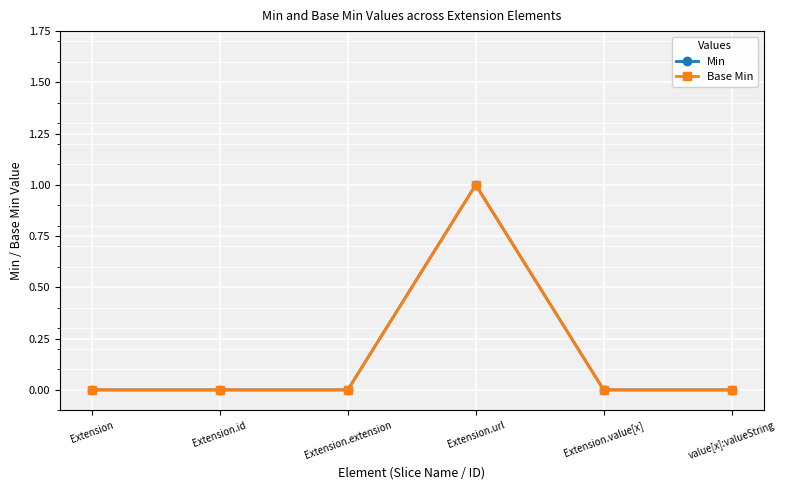

How many values in Min are above zero?

1